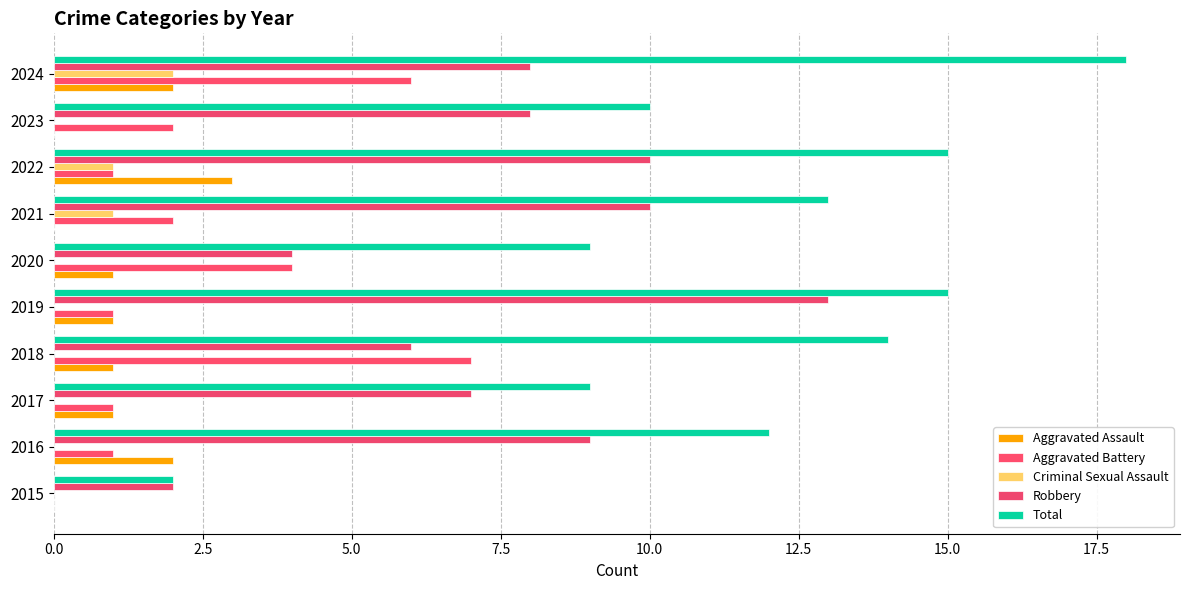

Count the number of data series in this chart.

5